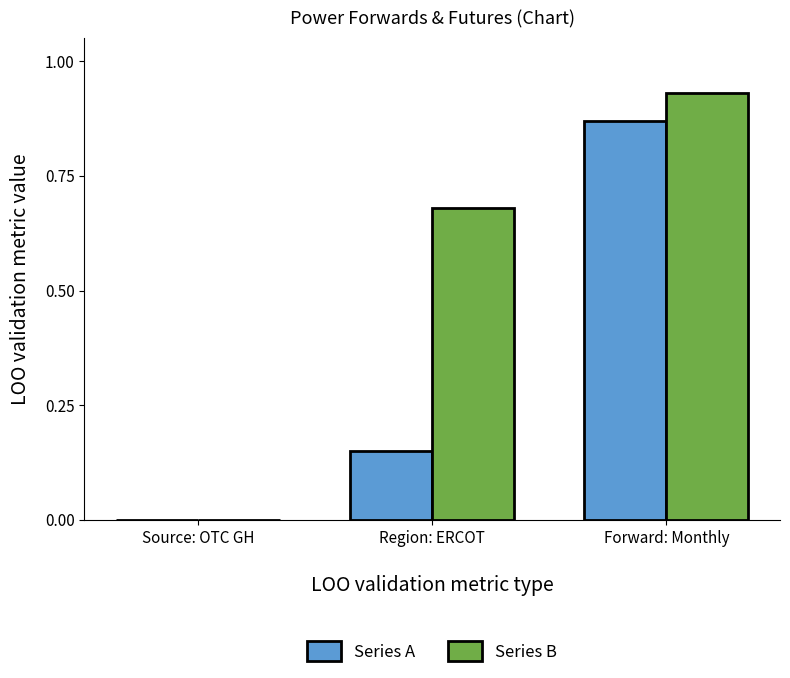

How many series are shown in this chart?

2